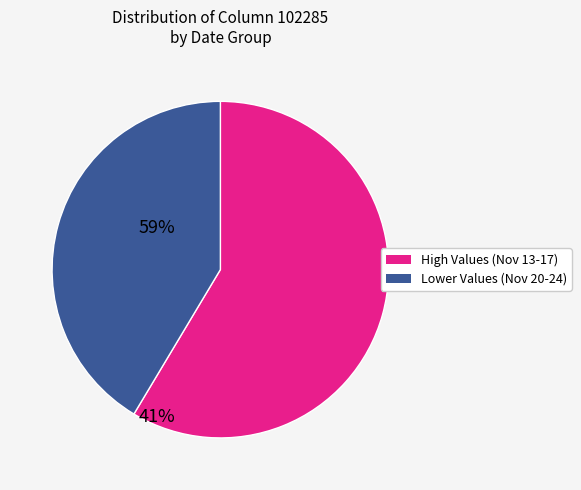

Is there a majority slice in this chart?

Yes